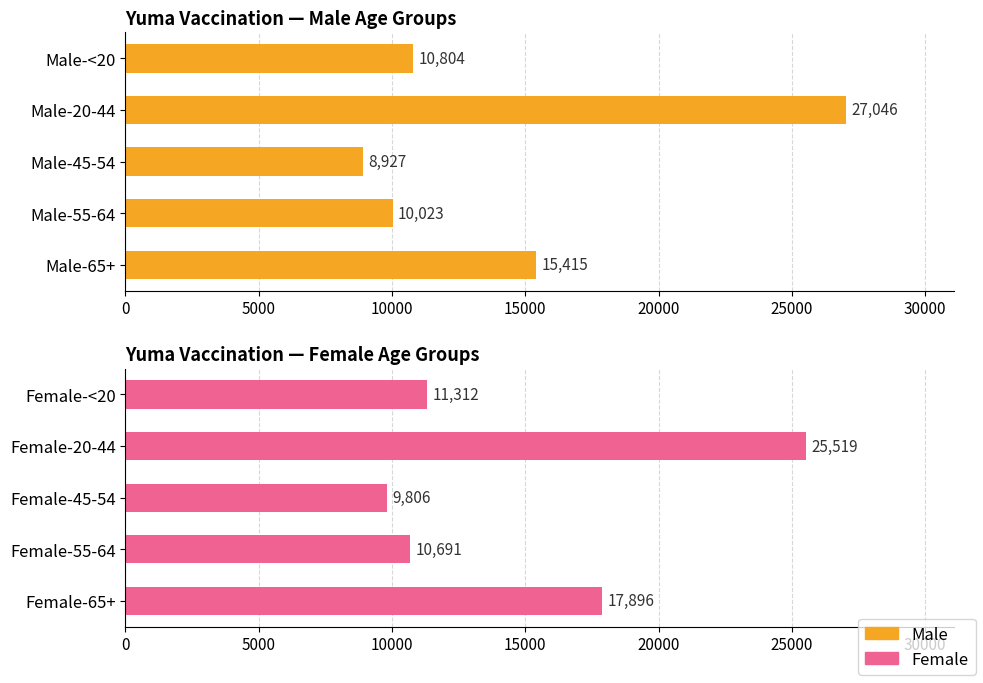

How many groups of bars are there?

5